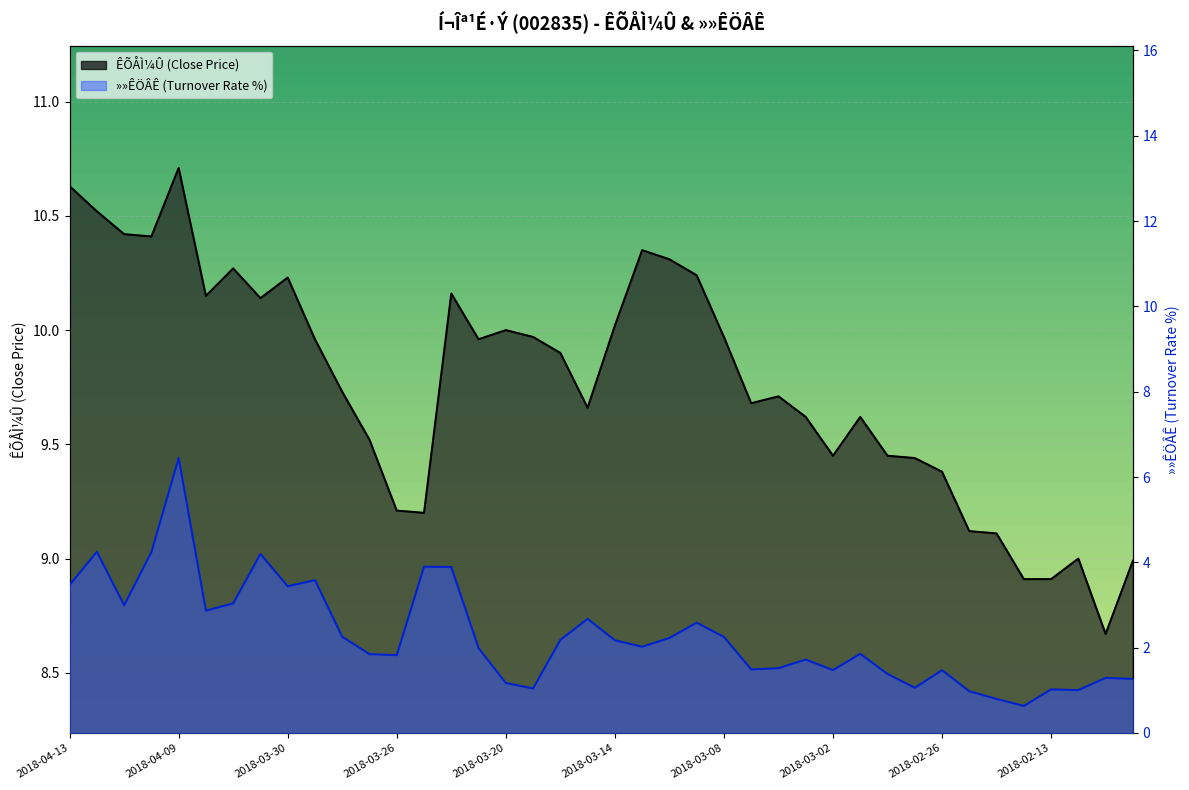

What is the minimum value shown in the chart?

0.6